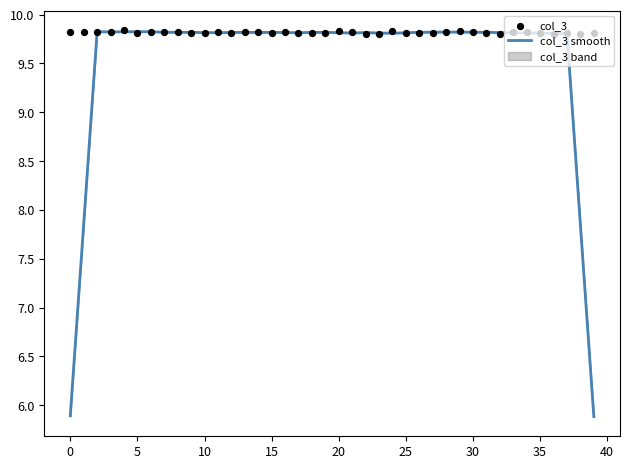

At how many categories does at least one series exceed 5?

40